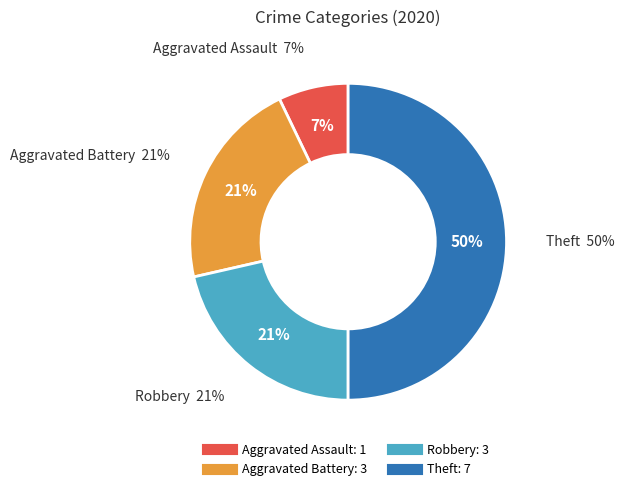

True or false: Aggravated Battery accounts for 21% of the total.

True